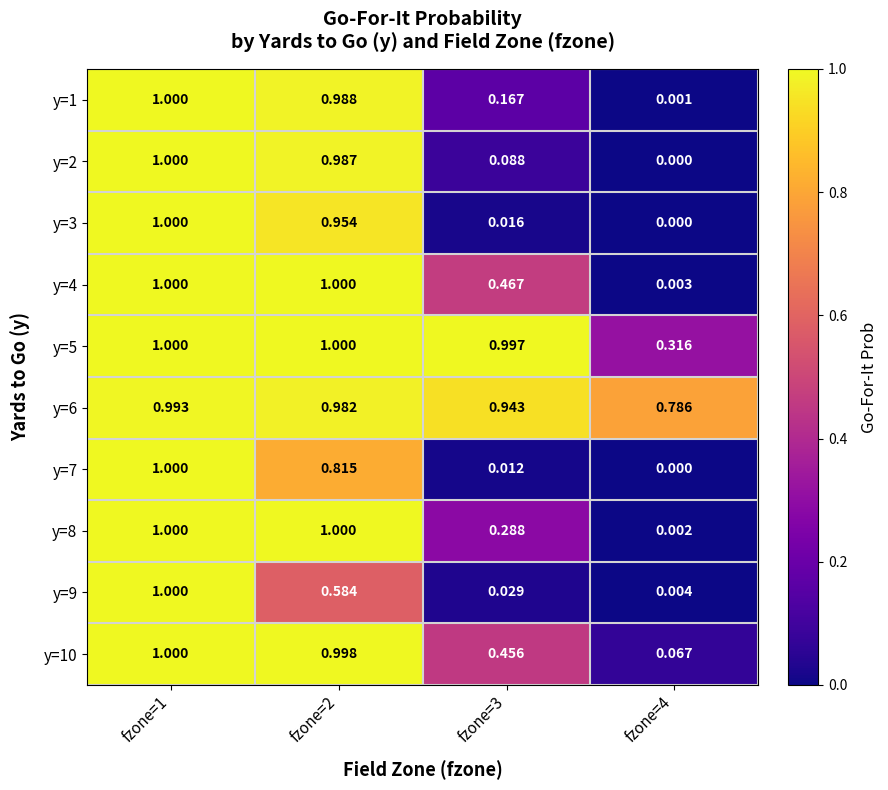

How many values in the y=7 series exceed 0?

3